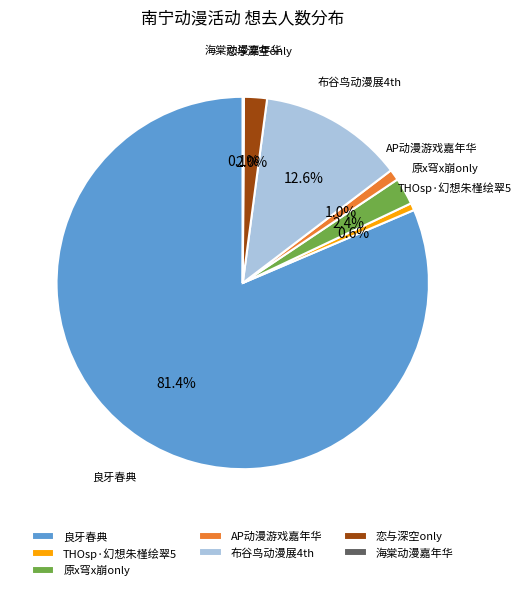

Is there a majority slice in this chart?

Yes